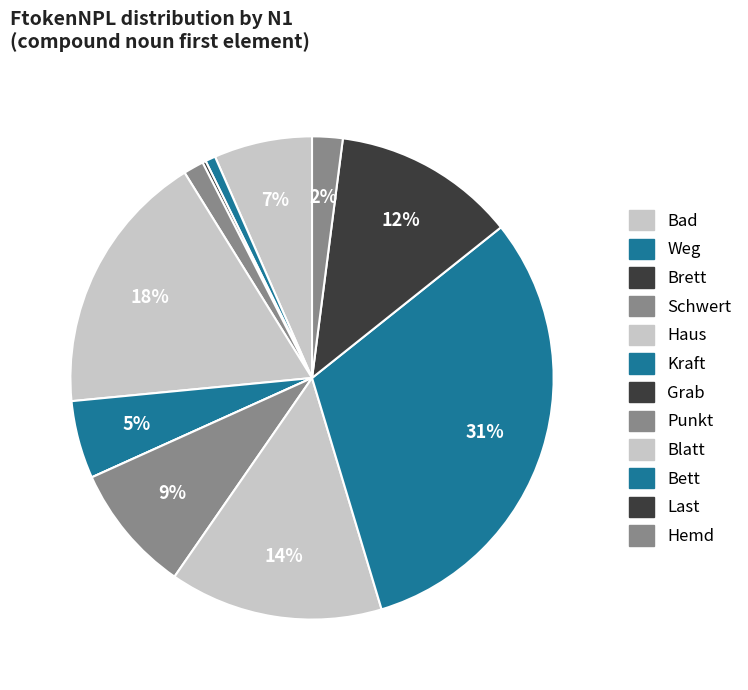

Does Haus account for over 50% of the chart?

No